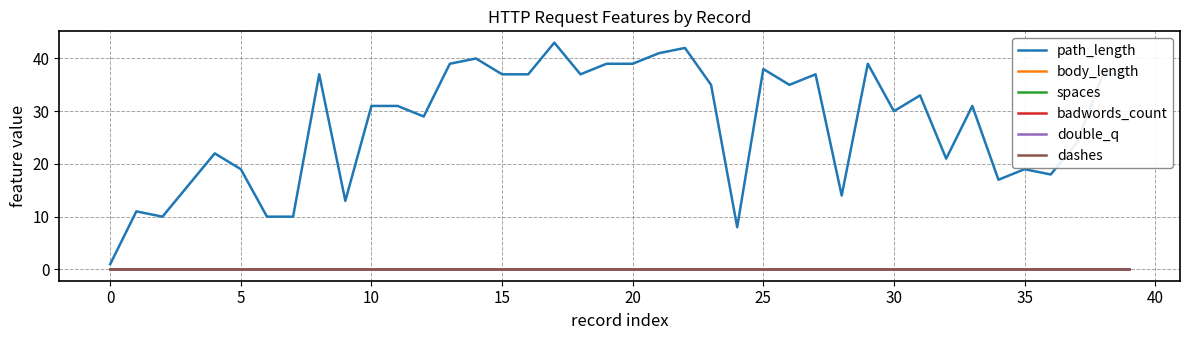

Is this an area chart (filled region under the line)?

No